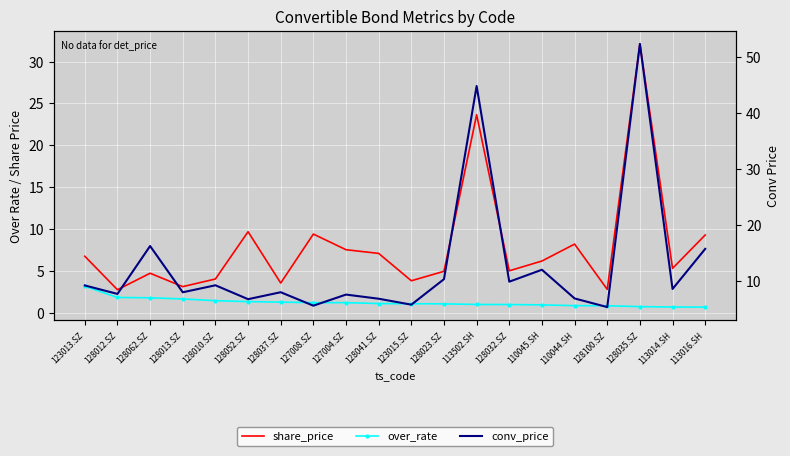

What is the total value across all series at 128023.SZ?

16.3